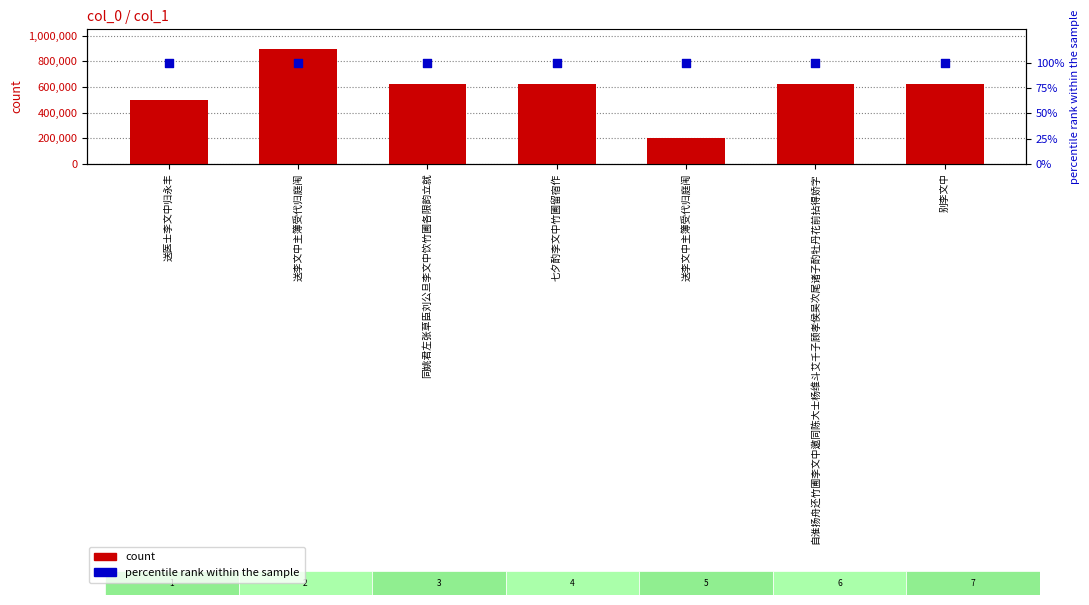

Which series has the largest total across all categories?

count